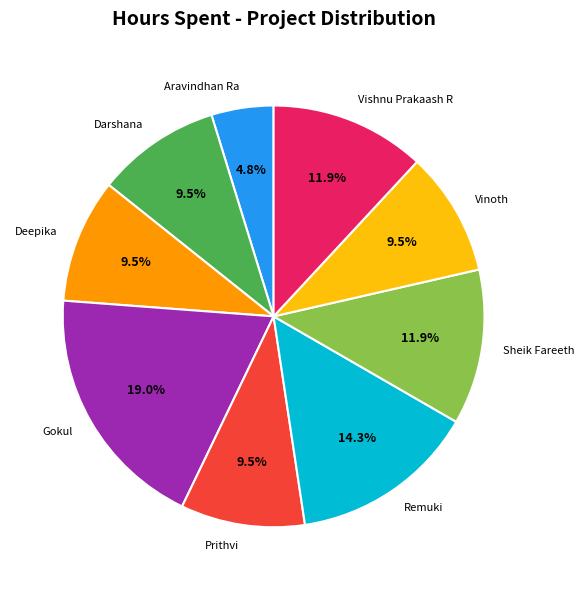

Approximately how many times larger is the value at Deepika compared to Remuki?

0.7